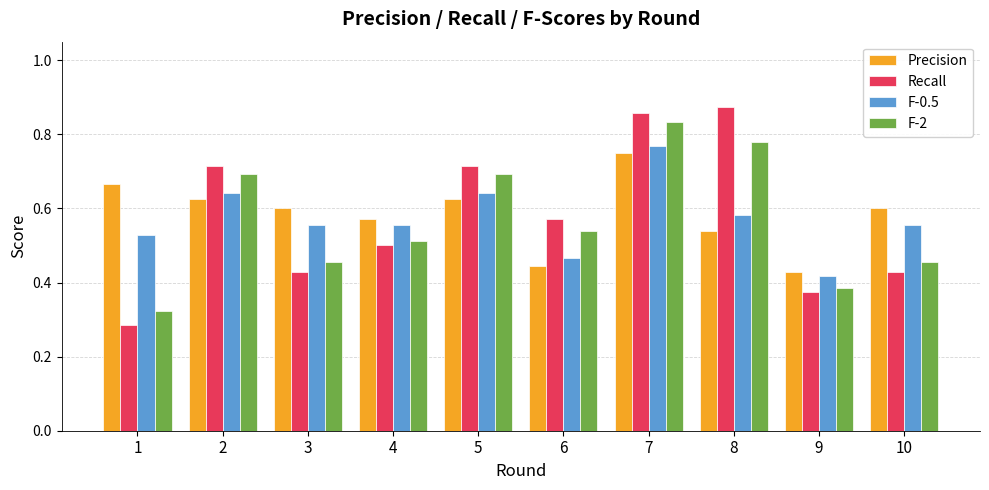

True or false: F-0.5 has a value of 1.1 at 7.

False